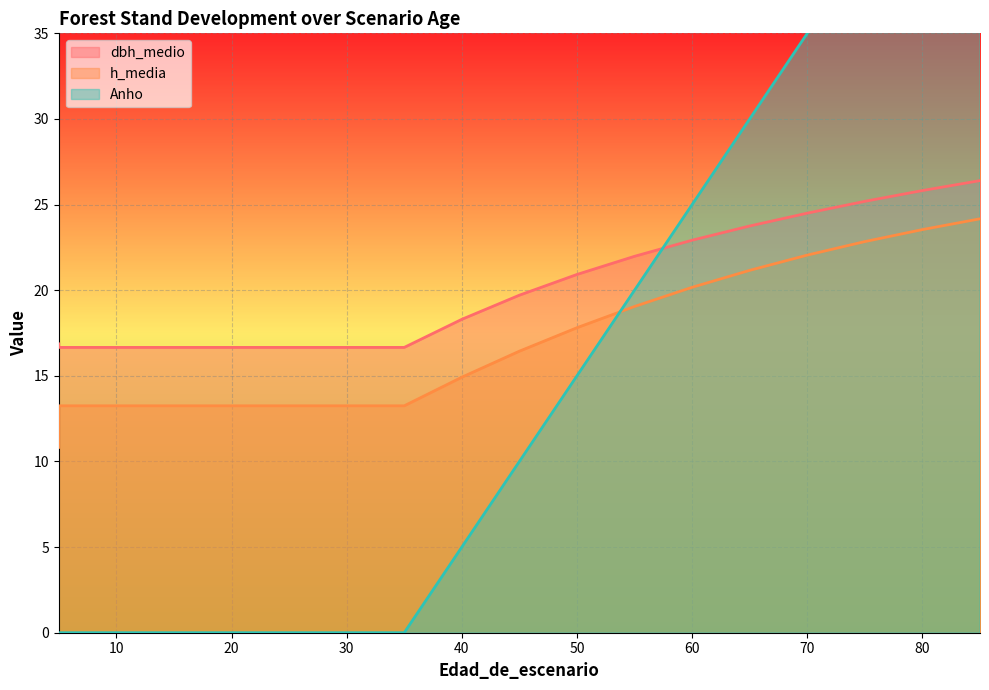

What is the maximum value shown in the chart?

50.0